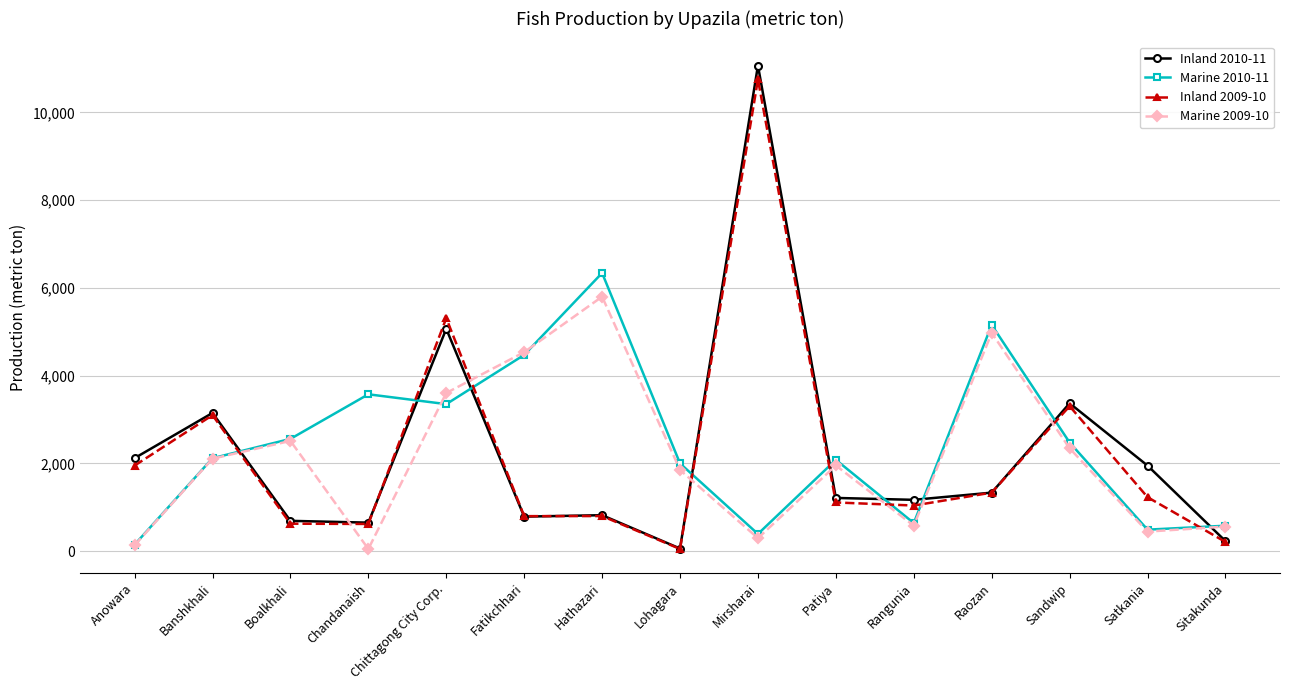

What is the greatest value displayed?

11068